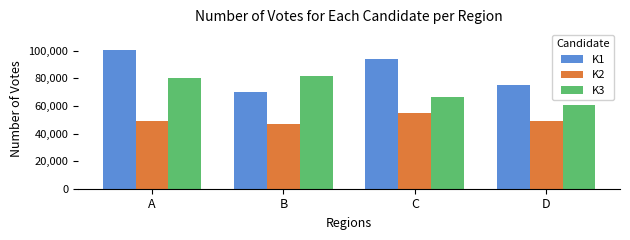

How many groups of bars are there?

4